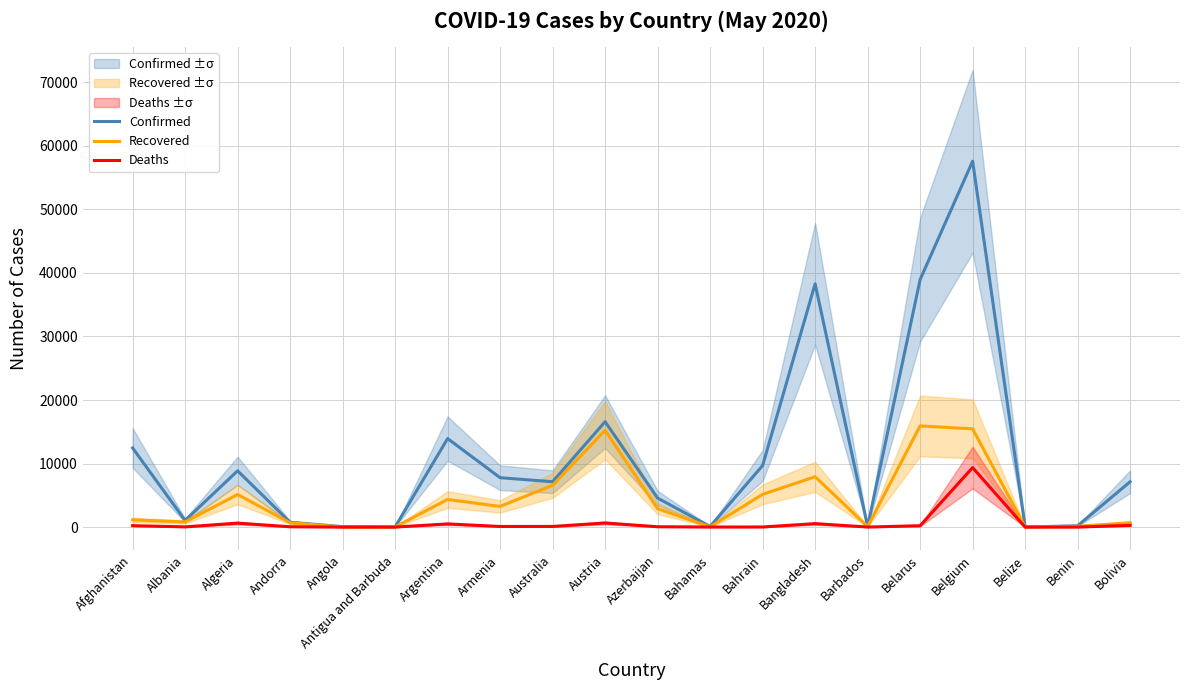

What is the average value of the Confirmed series?

11266